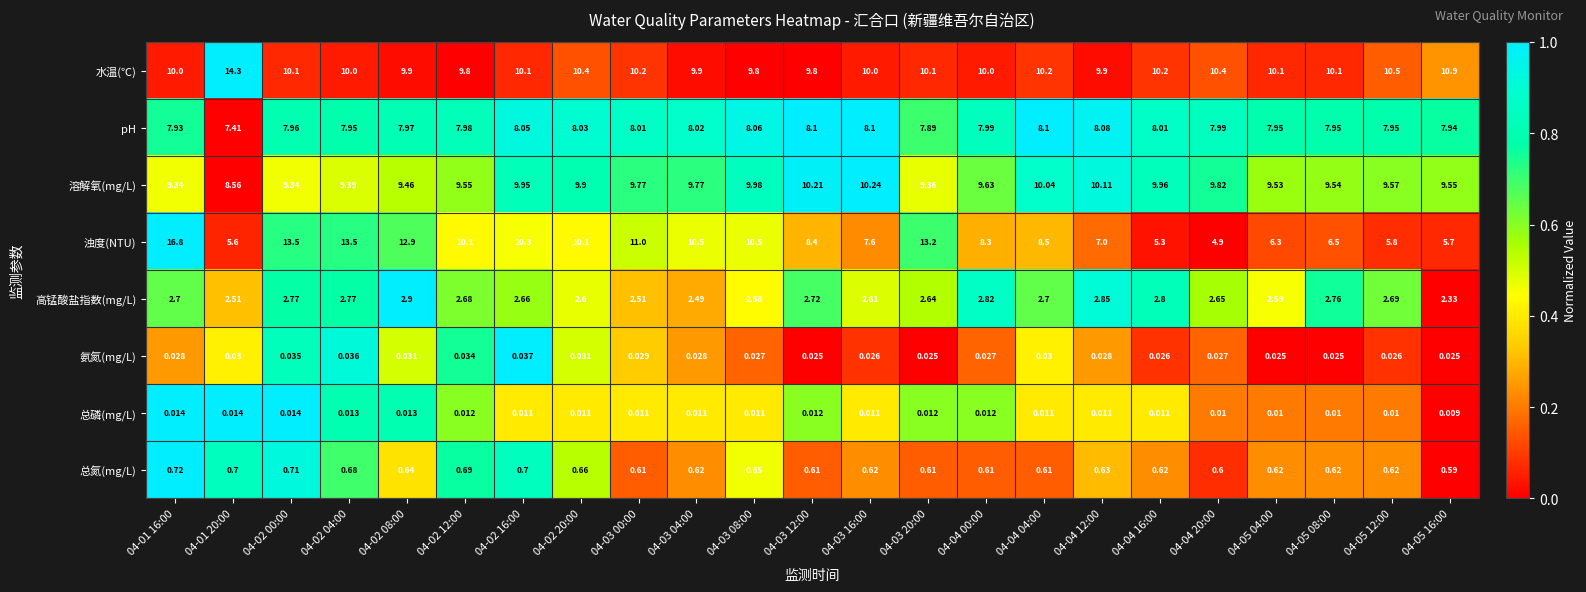

Rank the series by their maximum value, from lowest to highest.

总磷(mg/L), 氨氮(mg/L), 总氮(mg/L), 高锰酸盐指数(mg/L), pH, 溶解氧(mg/L), 水温(℃), 浊度(NTU)